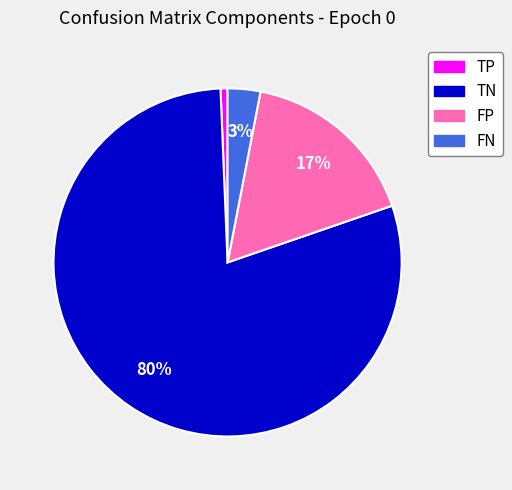

What percentage is the TP slice, to the nearest percent?

1%